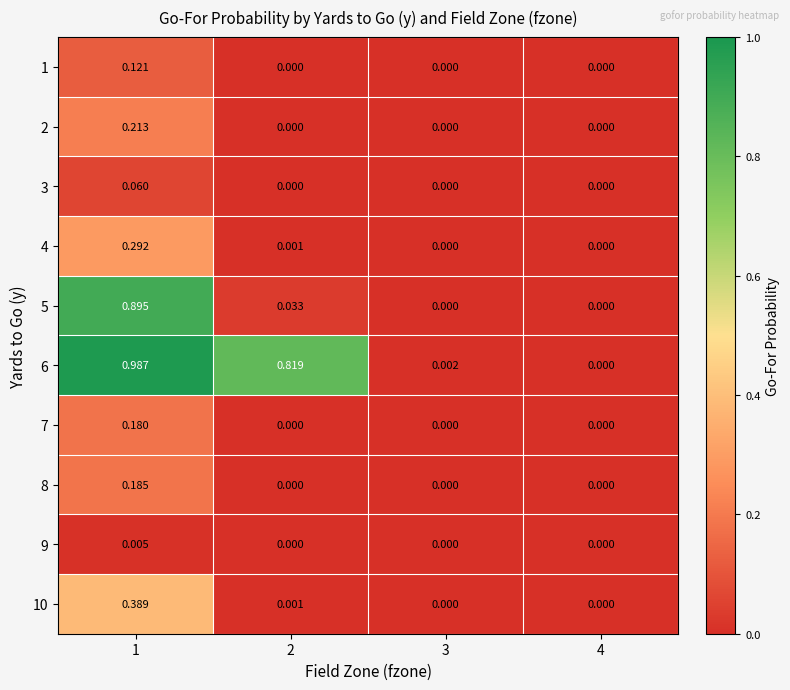

Is the value of 8 at 1 greater than the value of 10 at 3?

Yes